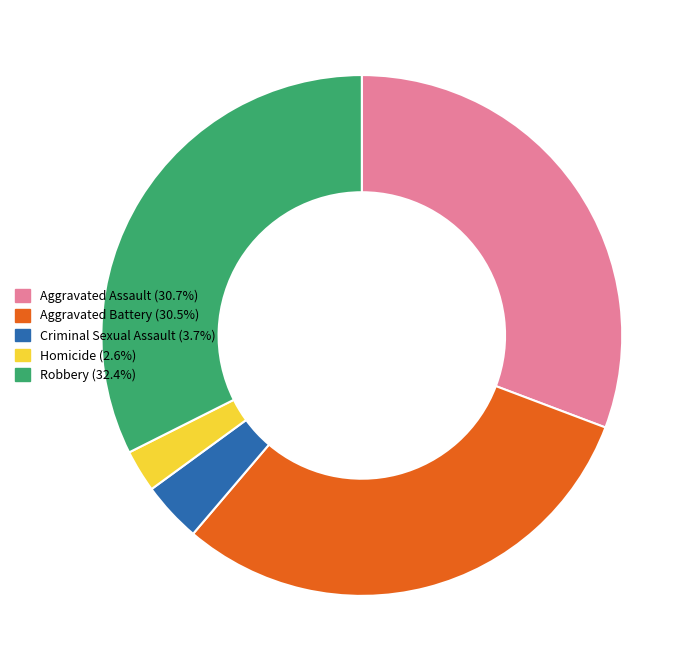

Is there any slice that represents more than half of the pie?

No